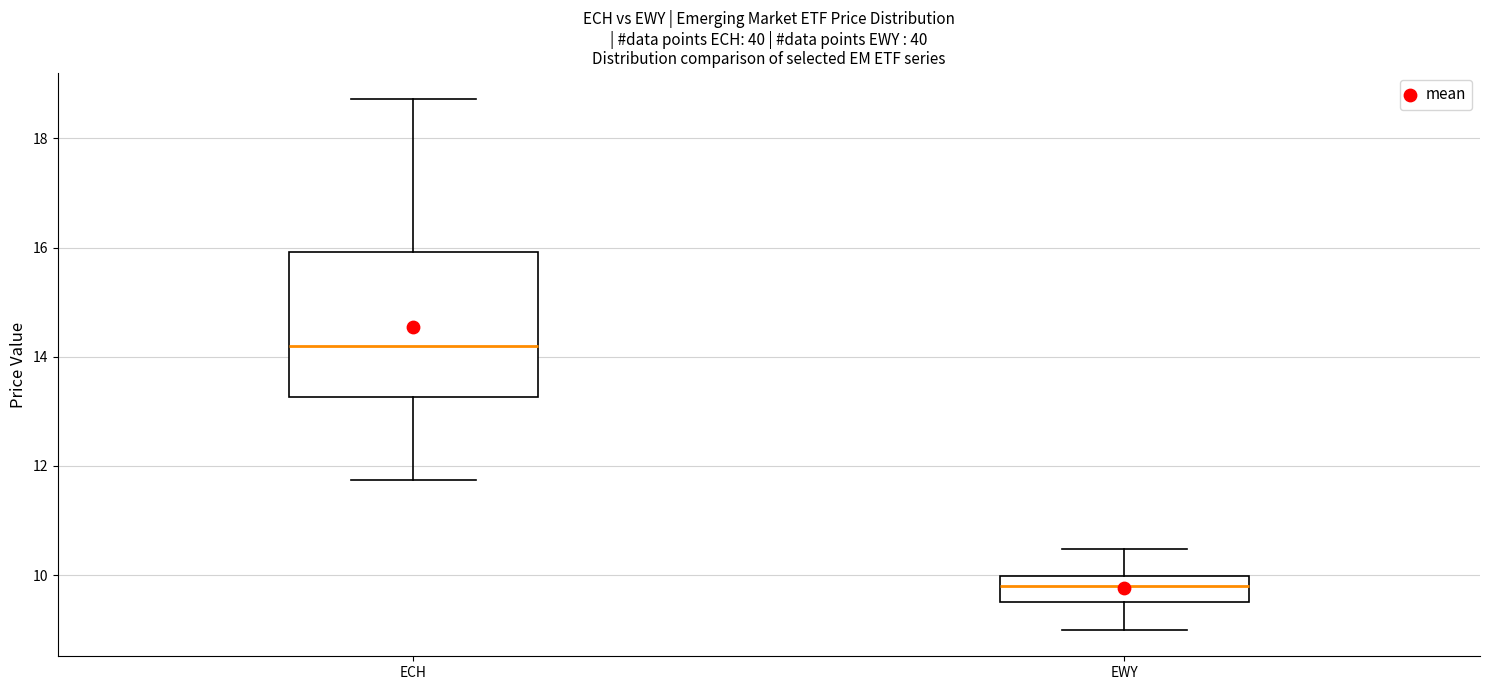

Reading left to right, read every box against the y-axis: the position of its median line, the range the box covers, and the ends of its whiskers. The values are not printed on the chart, so give them approximately, as read against the axis.

ECH: median 14.2, box 13.2 to 16.0, whiskers 11.8 to 18.8
EWY: median 9.8, box 9.6 to 10.0, whiskers 9.0 to 10.4